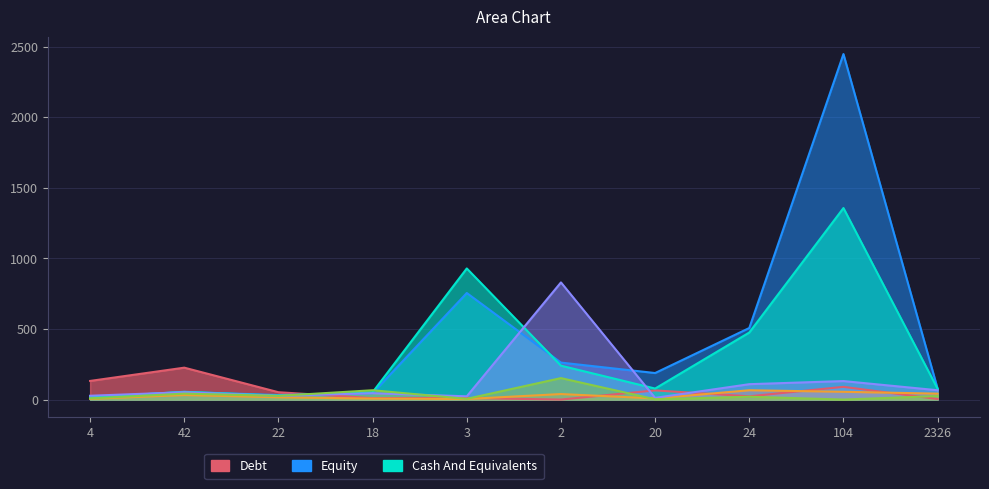

Which series has the largest total across all categories?

col_3